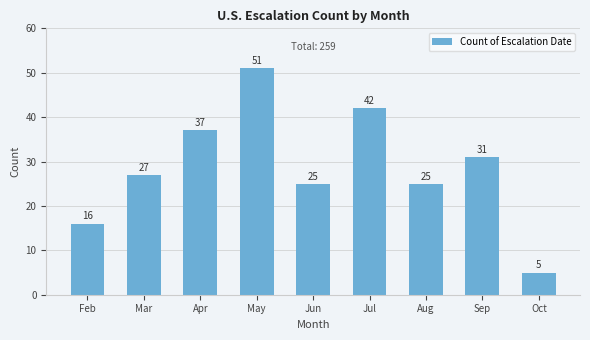

The value at Aug is 15. True or false?

False